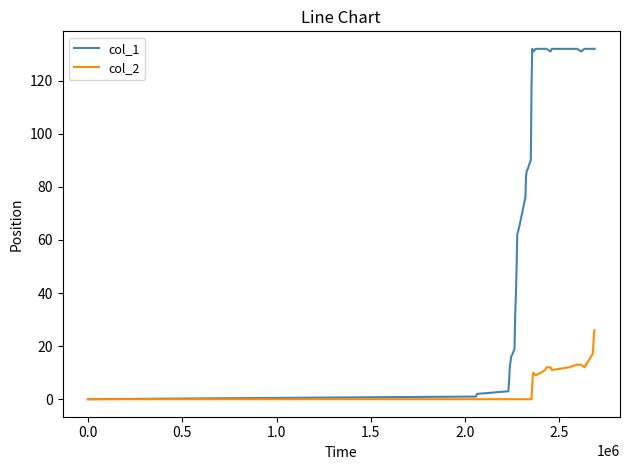

Which series has the largest total across all categories?

col_1